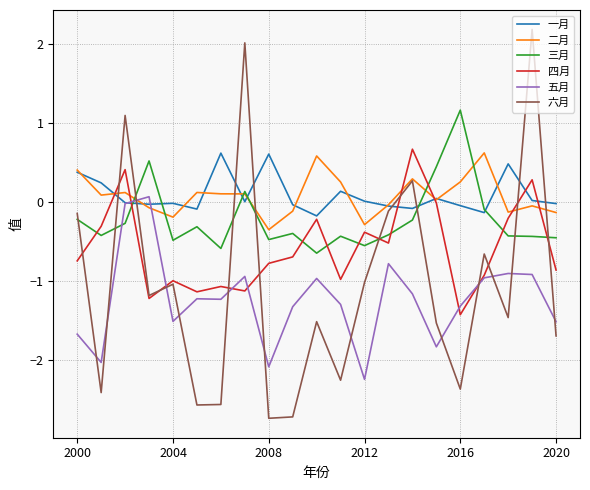

Which series has the largest range (max minus min)?

六月